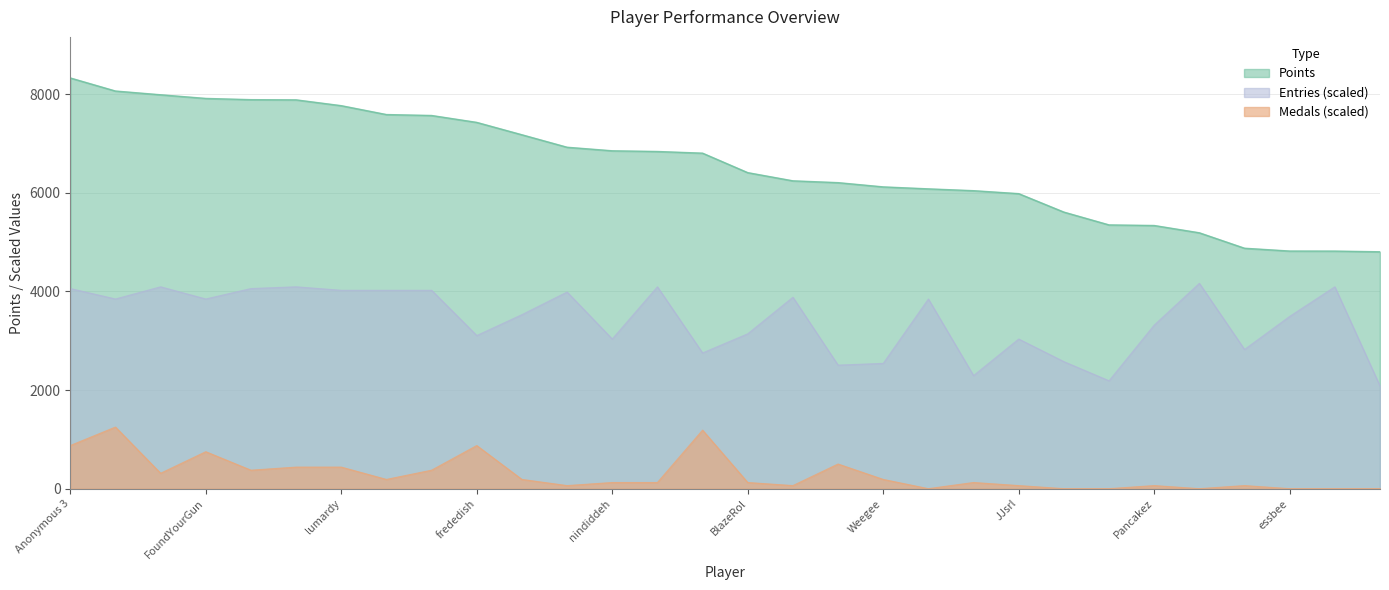

What is the difference between the Medals values at Anonymous 5 and Larvitar?

374.8